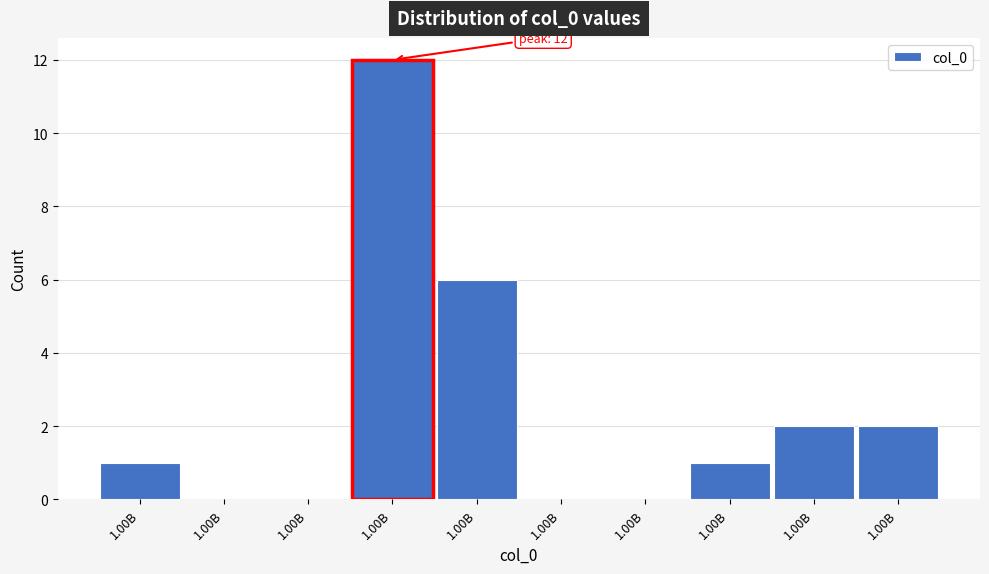

How many data points does each series have?

10